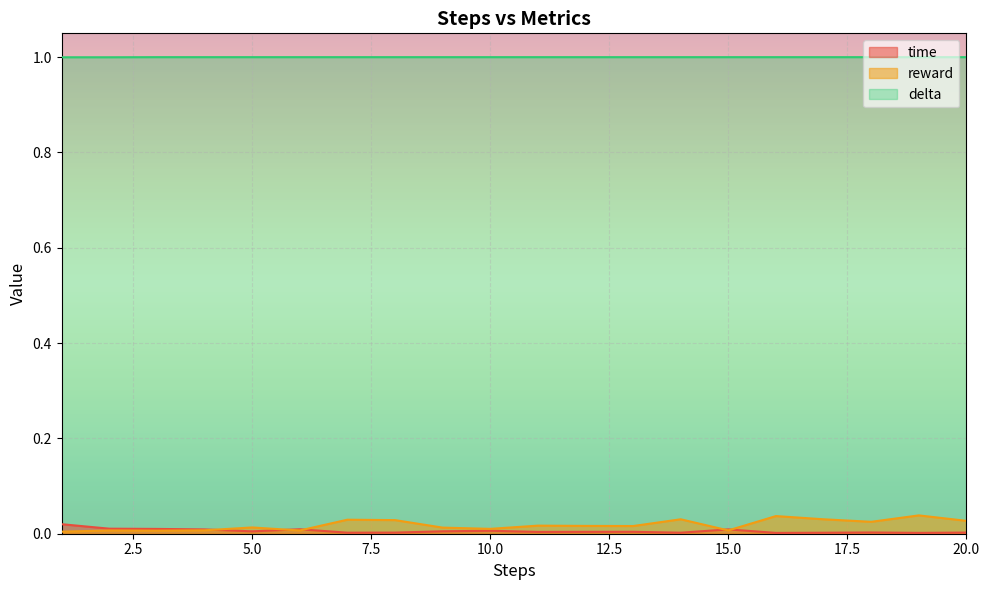

True or false: reward and delta cross at least once.

False